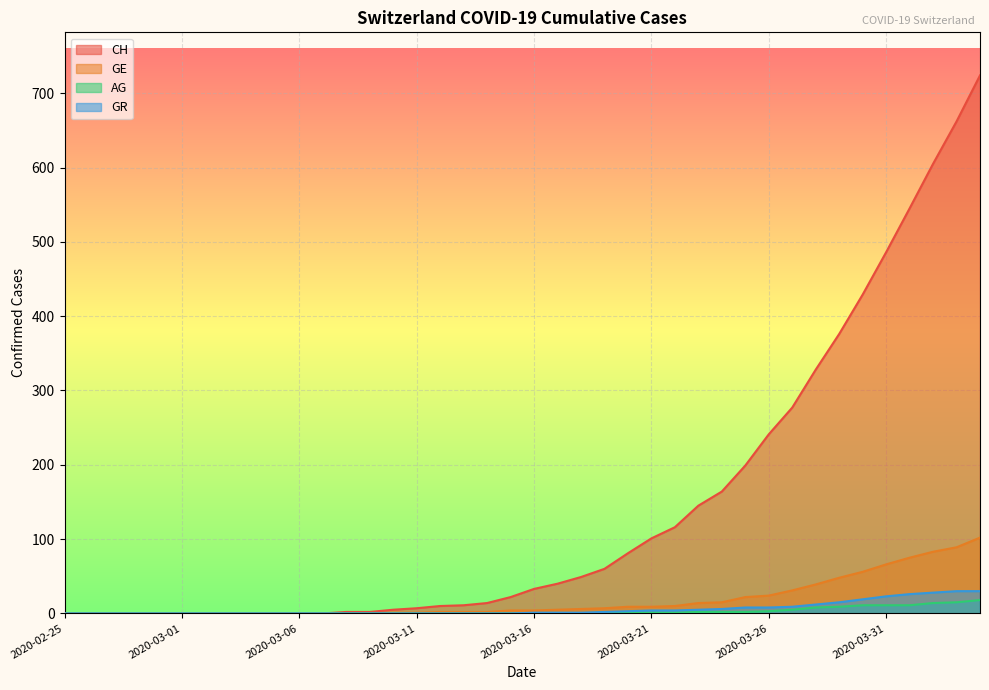

What is the average value of the AG series?

3